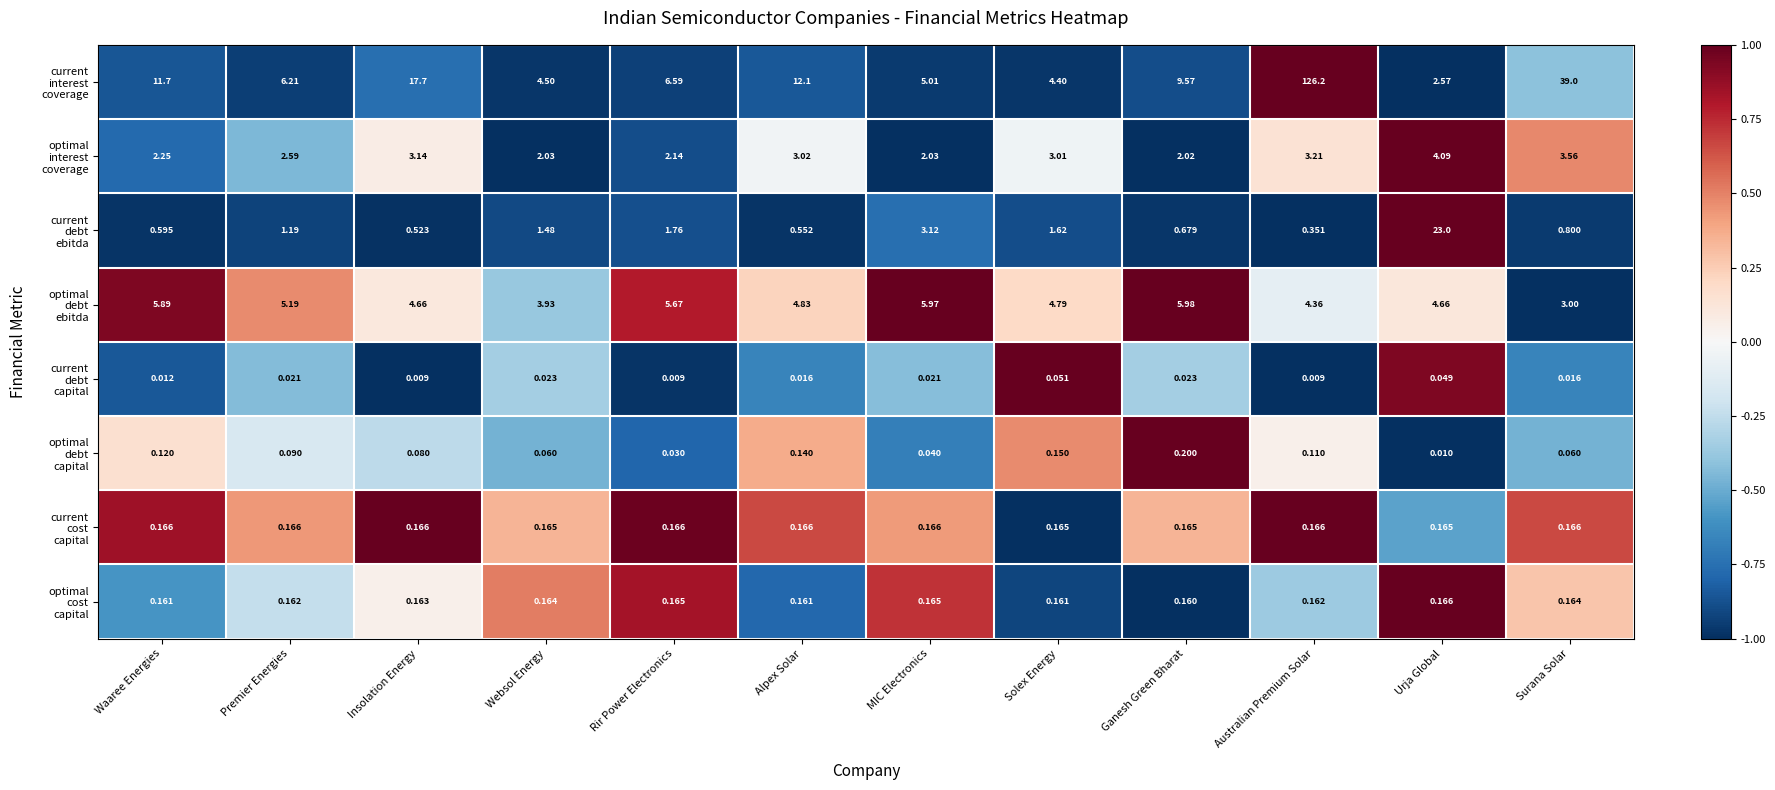

Which category has the highest value across all series?

Australian Premium Solar